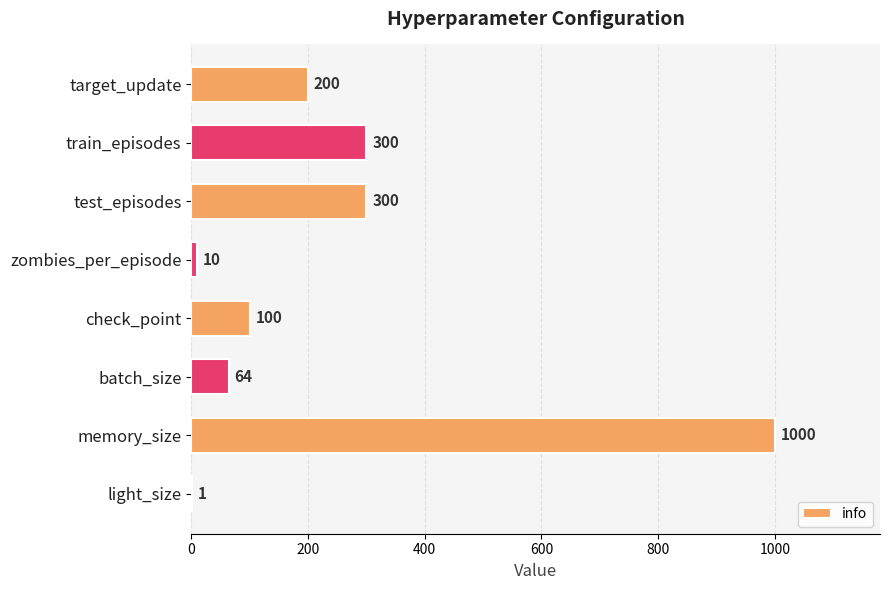

What is the greatest value displayed?

1000